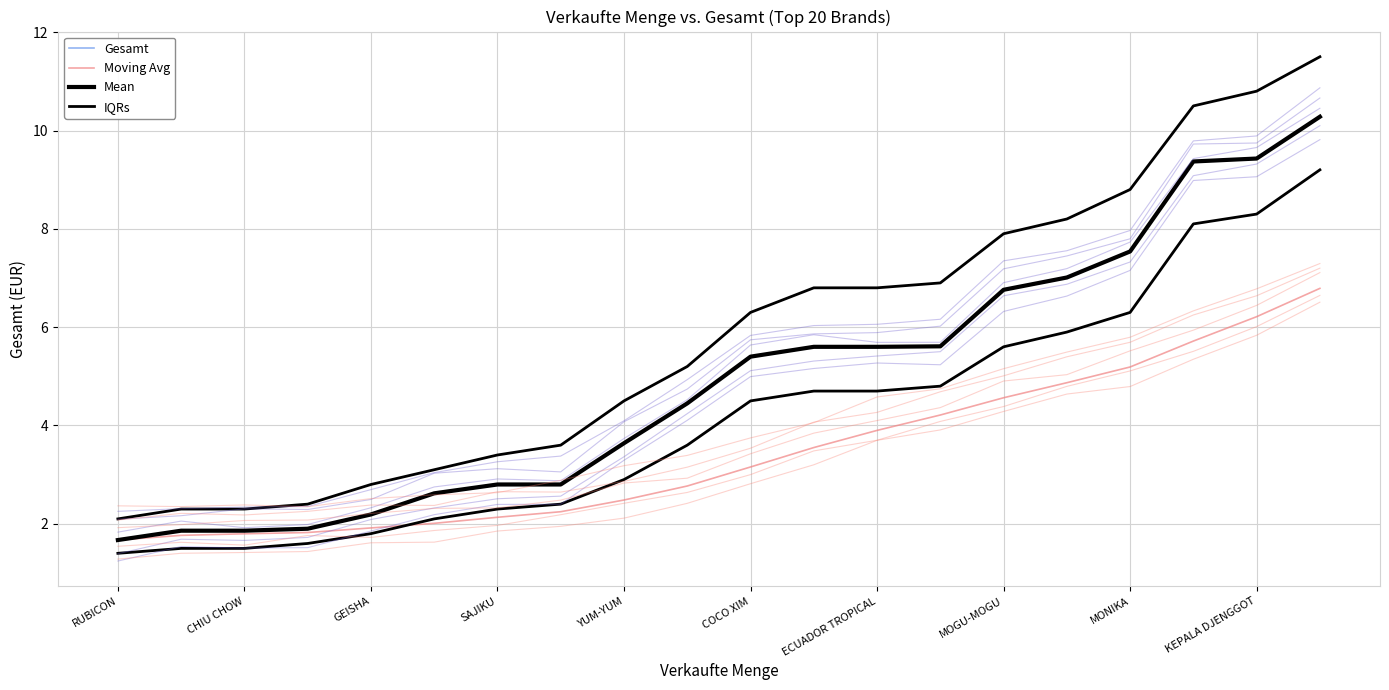

What is the difference between the maximum and minimum values in the IQRs series?

9.4